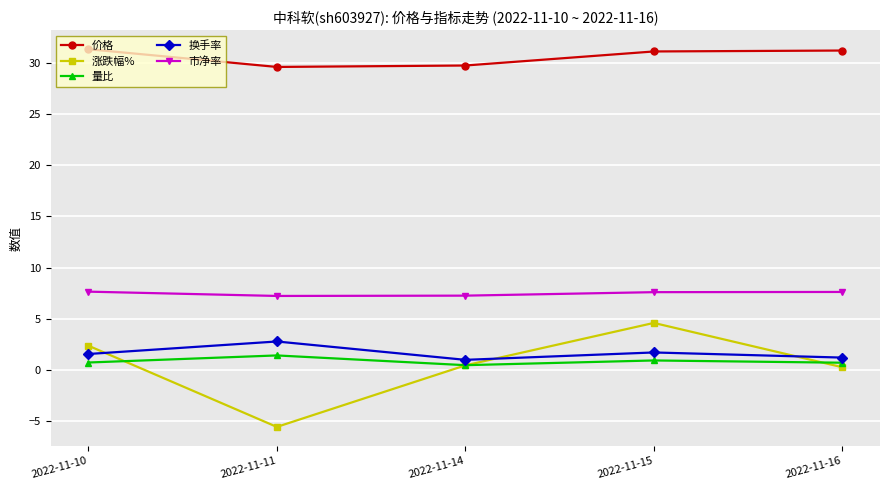

What value does the 涨跌幅% series have at 2022-11-10?

2.4